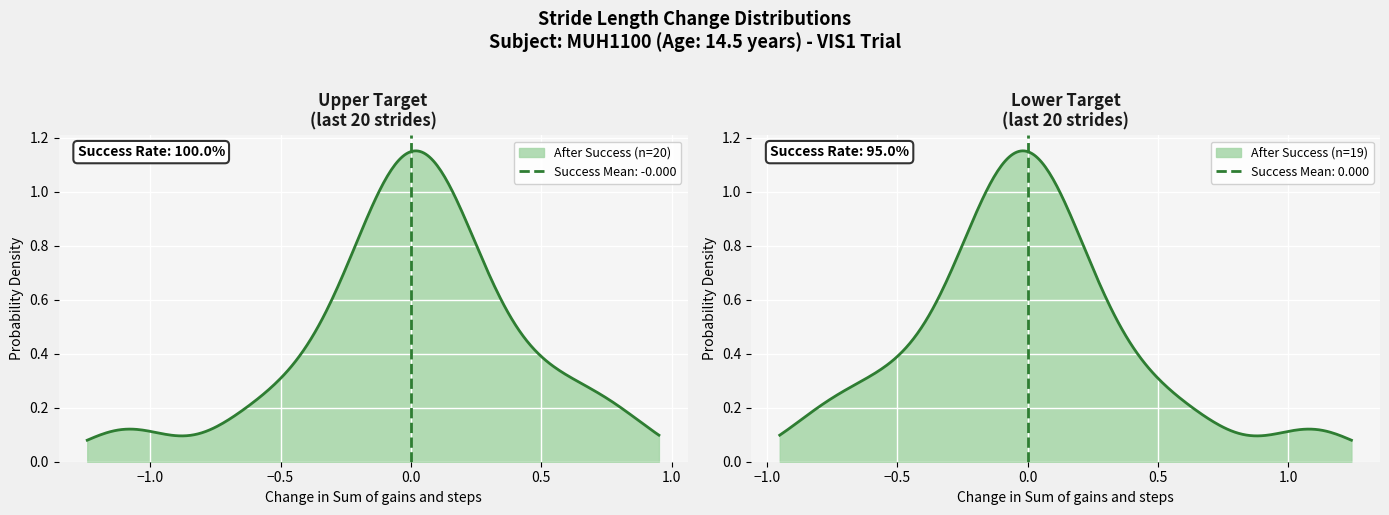

How many values are below 5?

20